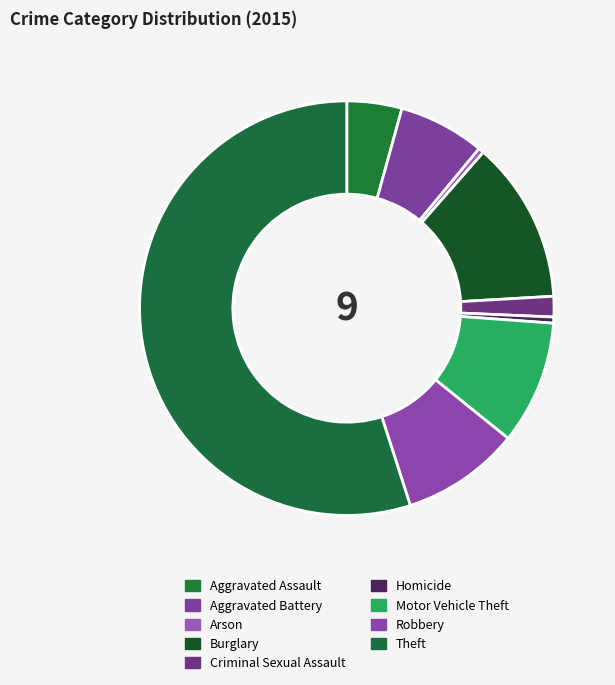

The Criminal Sexual Assault slice represents 2% of the pie. True or false?

True